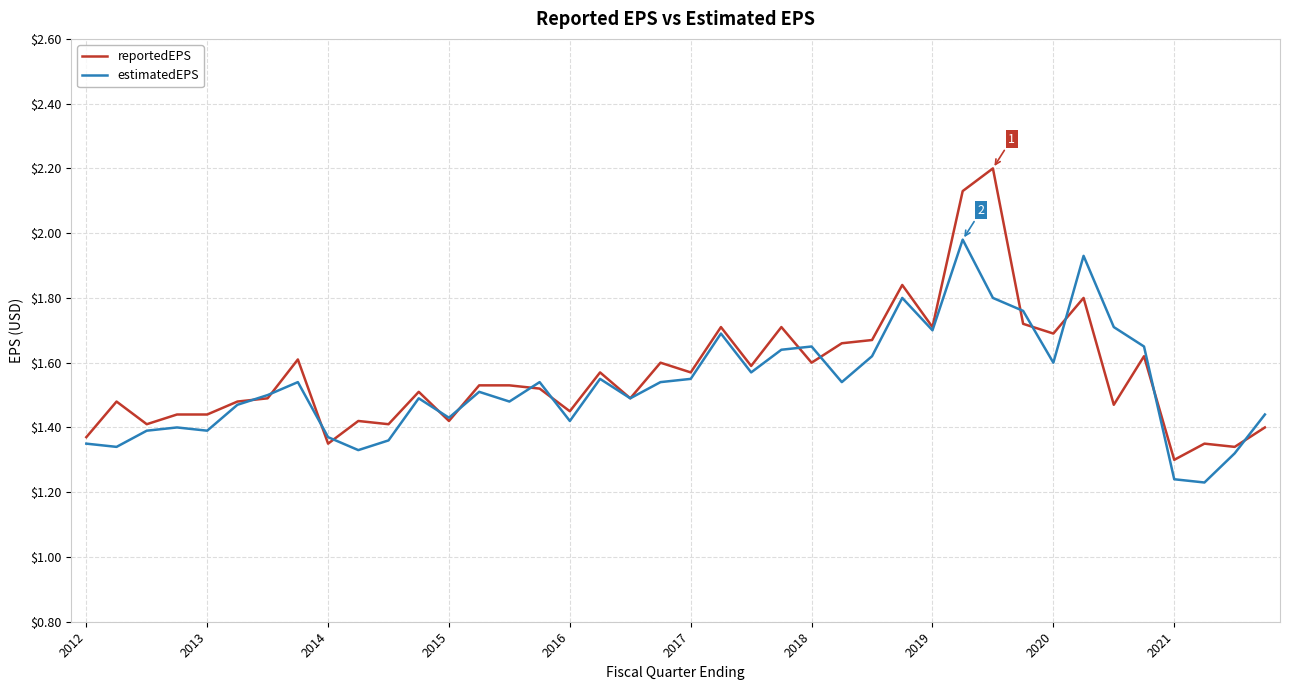

Which series has the largest range (max minus min)?

reportedEPS